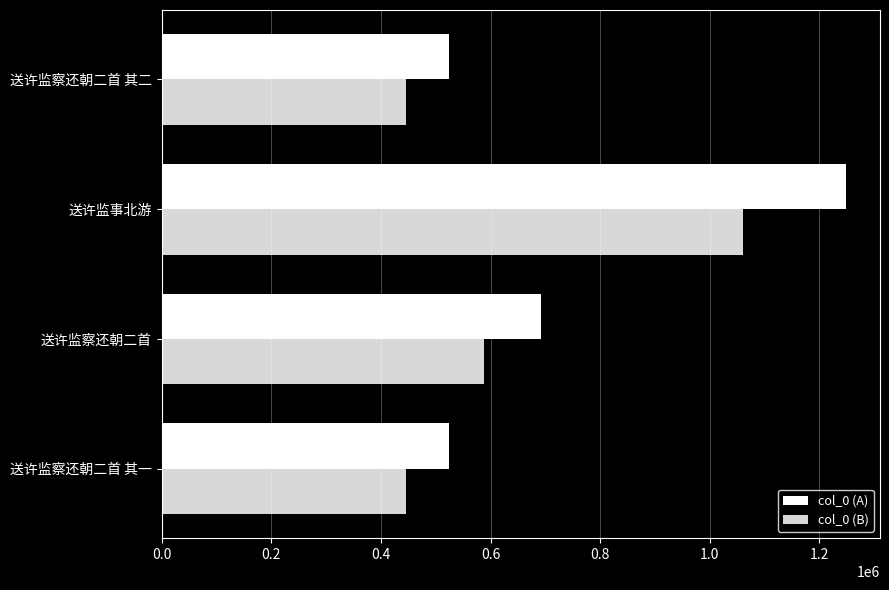

What is the smallest value displayed?

444953.8